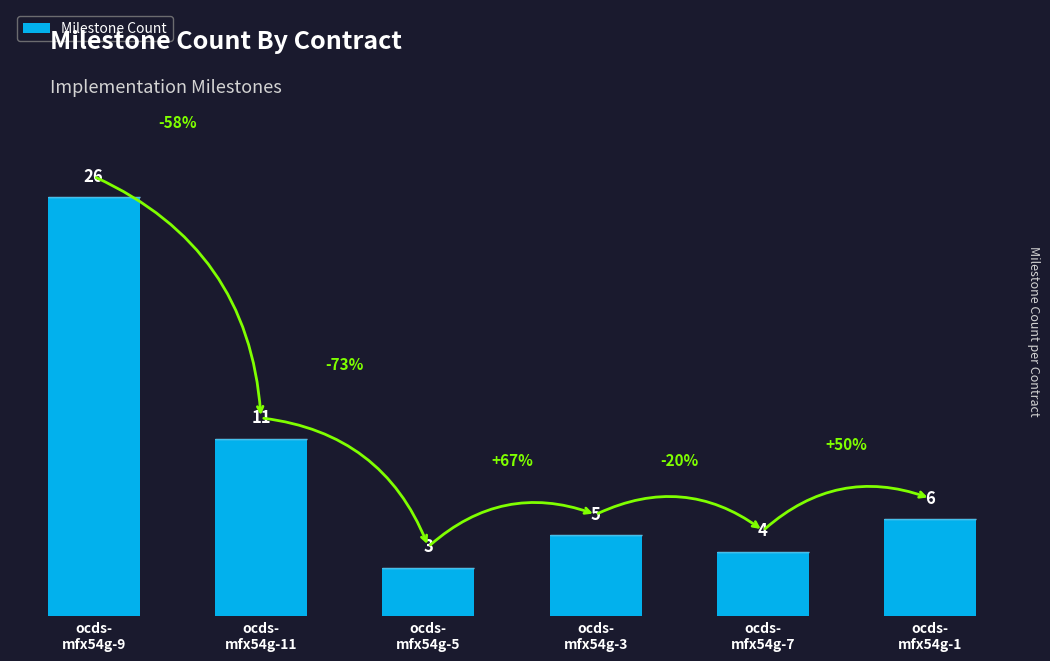

At which category does the chart reach its peak across all series?

ocds-
mfx54g-9